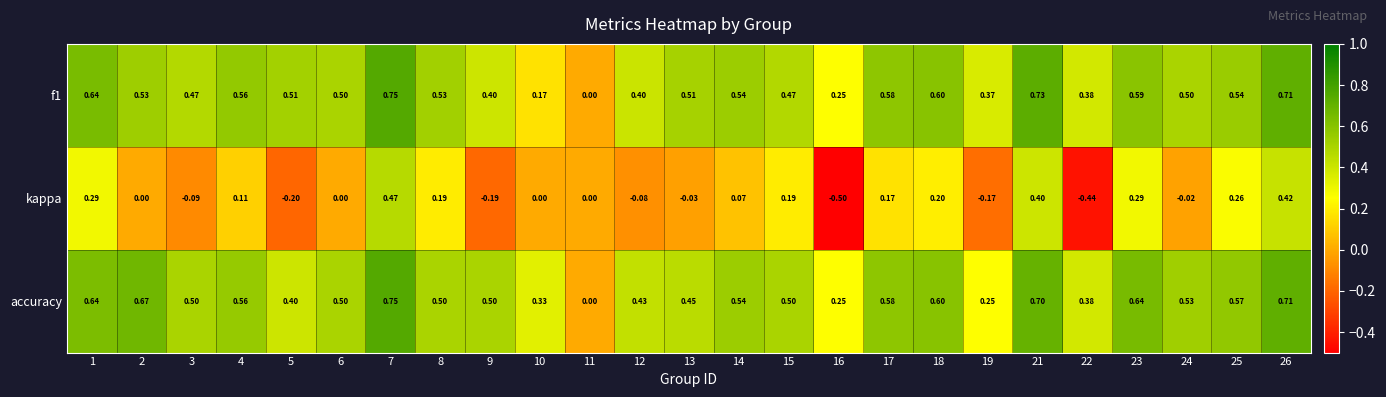

How many distinct data groups are displayed?

3